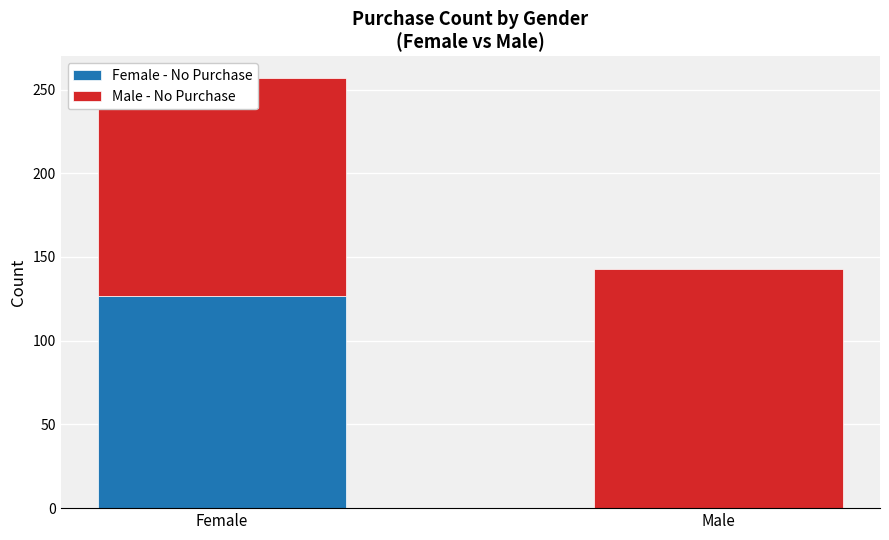

Between Male and Female, which is larger?

Female